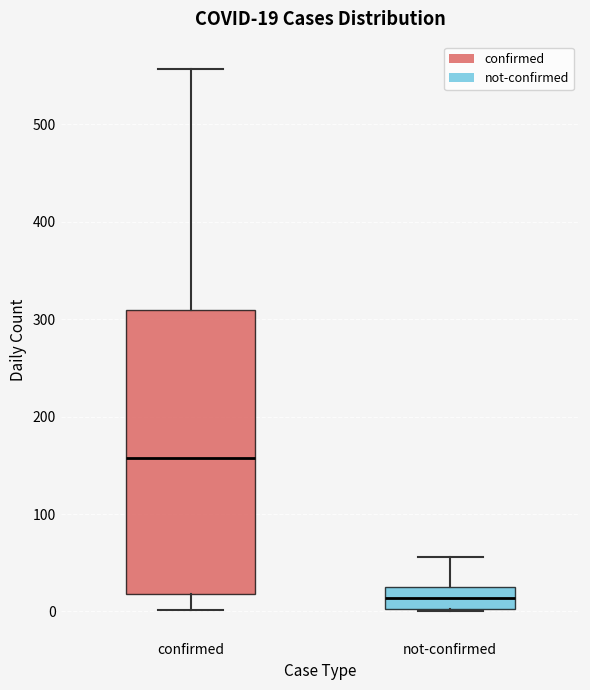

Which box is the tallest, from its lower edge to its upper edge?

confirmed